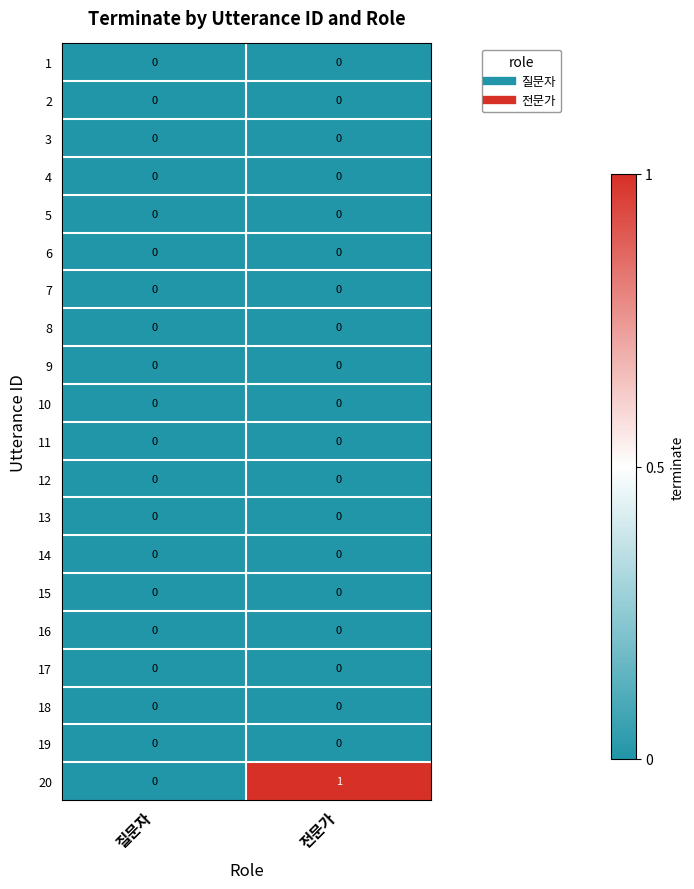

At which category is the sum across all series the highest?

전문가